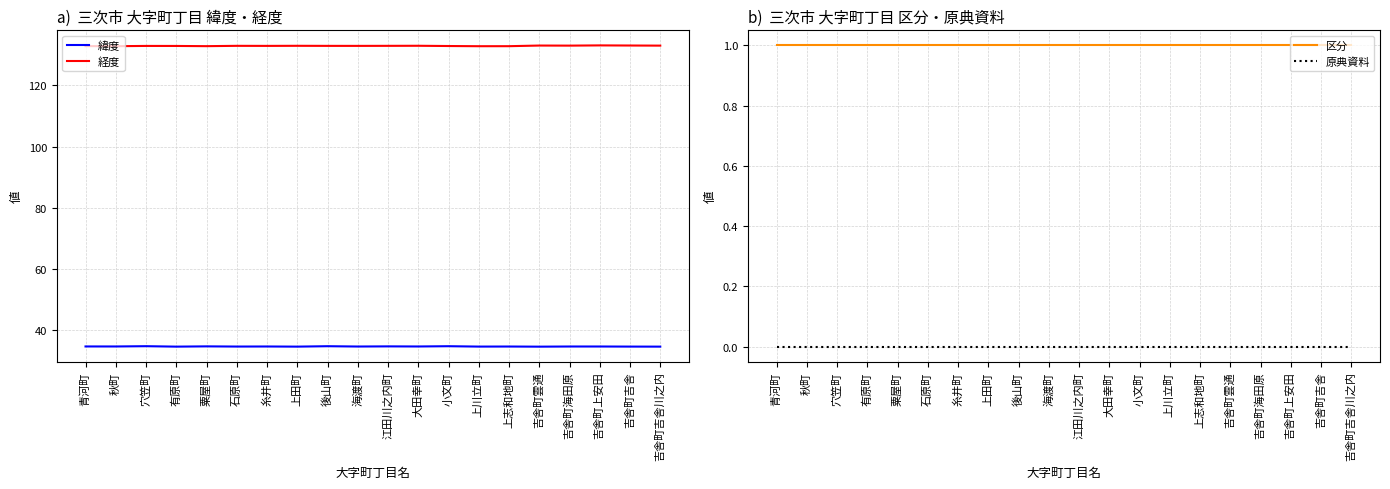

Read the 経度 value at 有原町.

132.9